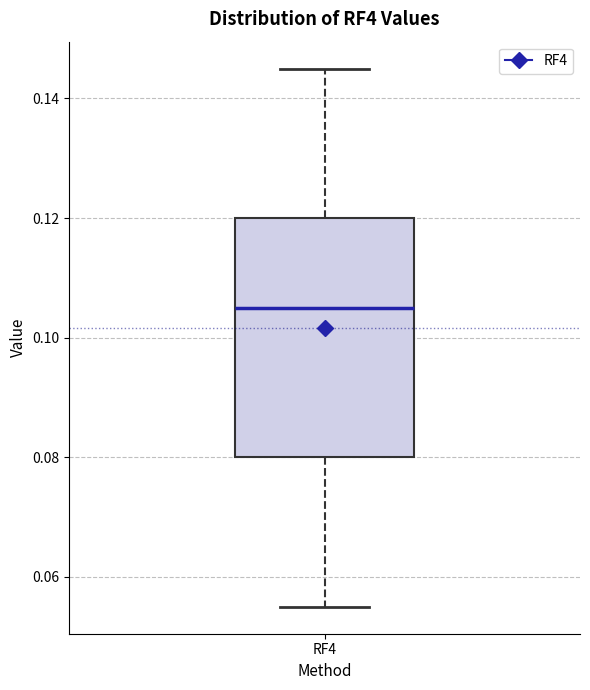

Transcribe this box plot: give where the median line is, the range the box spans, and where the two whiskers end, as read against the y-axis. The values are not printed on the chart, so give them approximately, as read against the axis.

median 0.106, box 0.080 to 0.120, whiskers 0.056 to 0.146